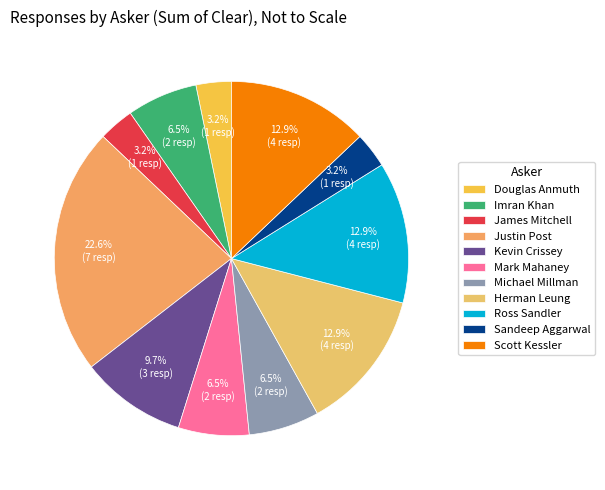

Which category has the biggest portion of the pie?

Justin Post